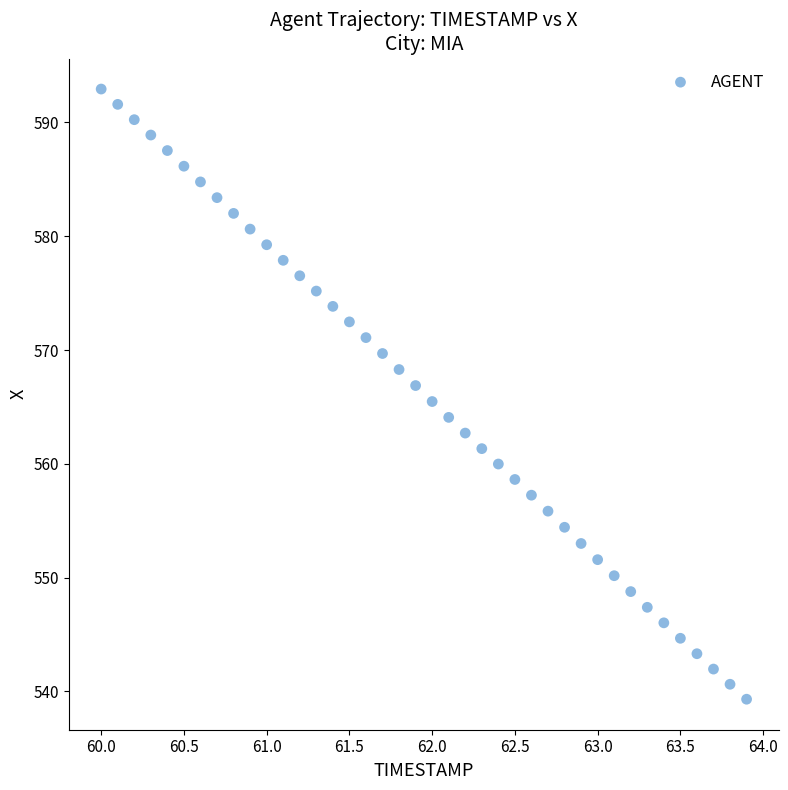

What is the range of X values (max minus min)?

3.9